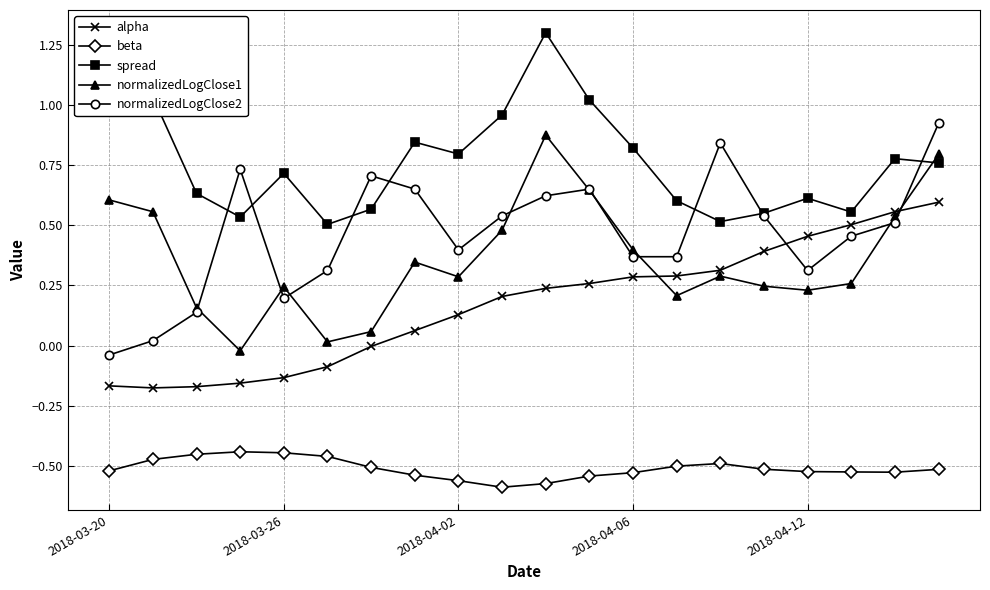

True or false: spread and beta intersect in this chart.

False